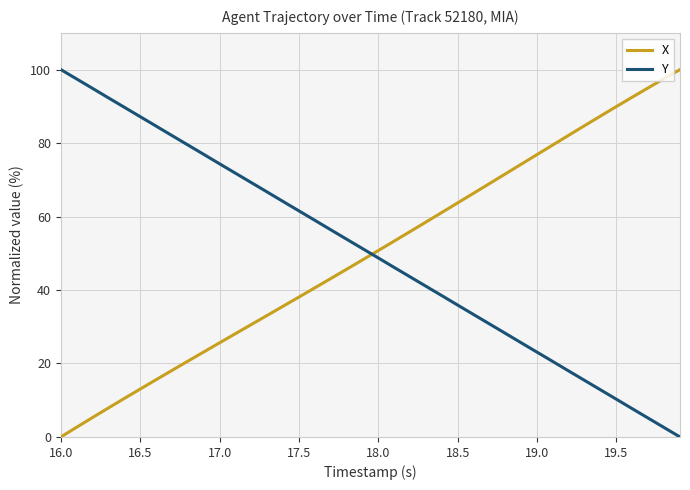

What is the maximum value shown in the chart?

100.0